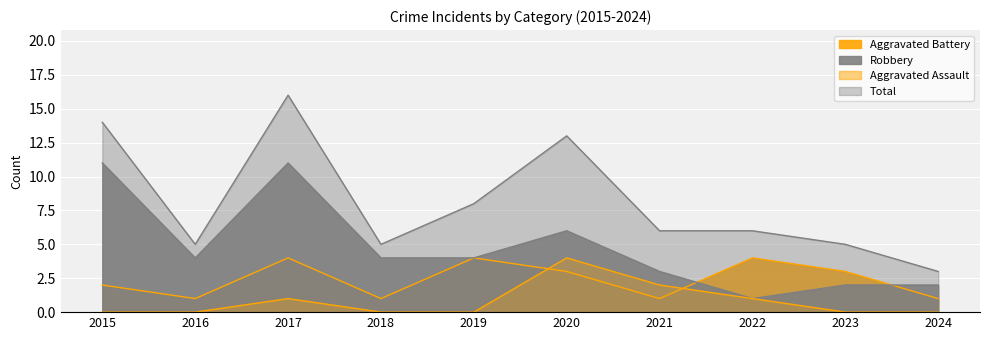

What is the difference between the Aggravated Battery values at 2023 and 2019?

1